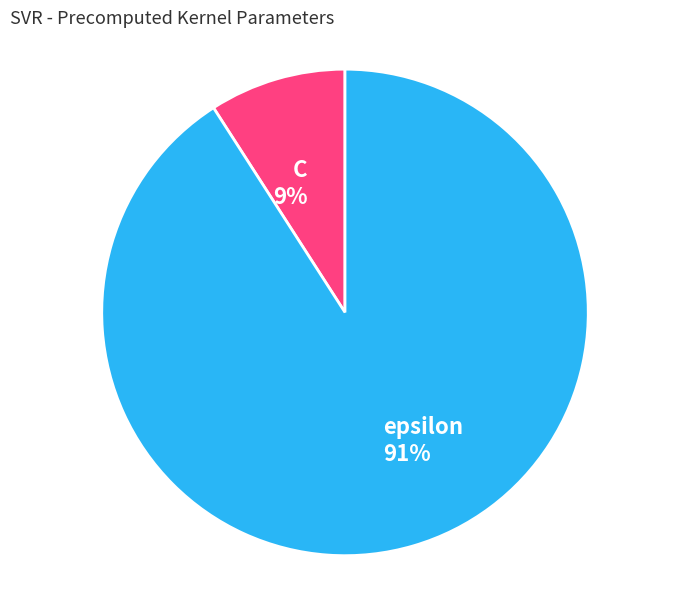

How many slices are in this pie chart?

2